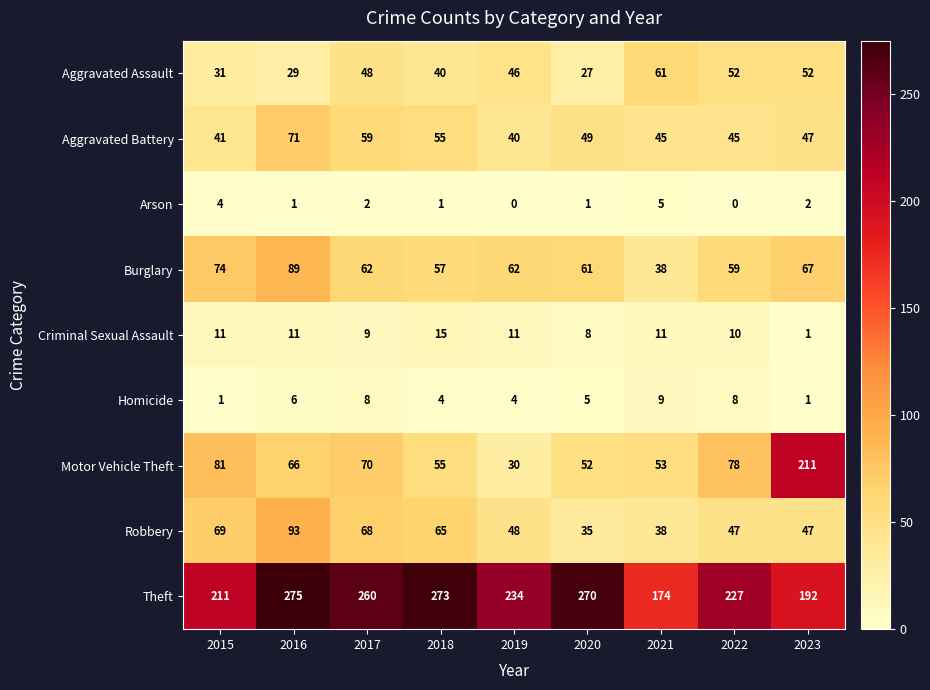

What is the sum of the Arson values at 2015 and 2017?

6